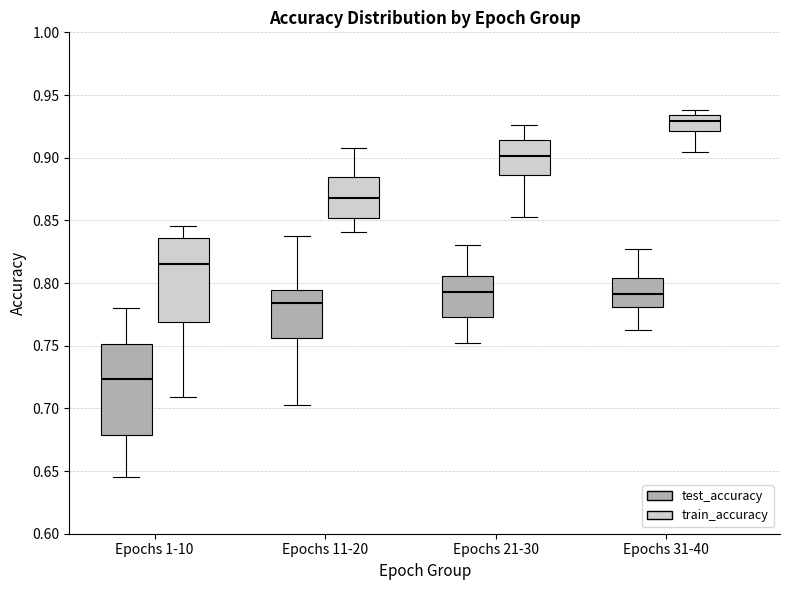

Comparing the boxes themselves (not the whiskers), which one is the tallest?

Epochs 1-10 (test_accuracy)